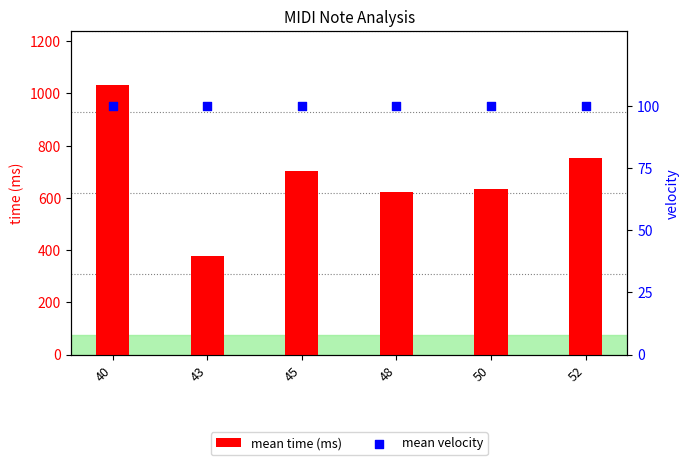

At how many categories does at least one series exceed 175?

6